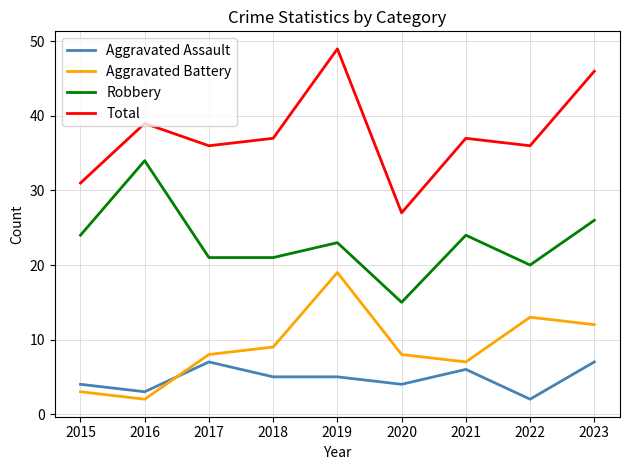

Where is the first local maximum for Aggravated Battery?

2019